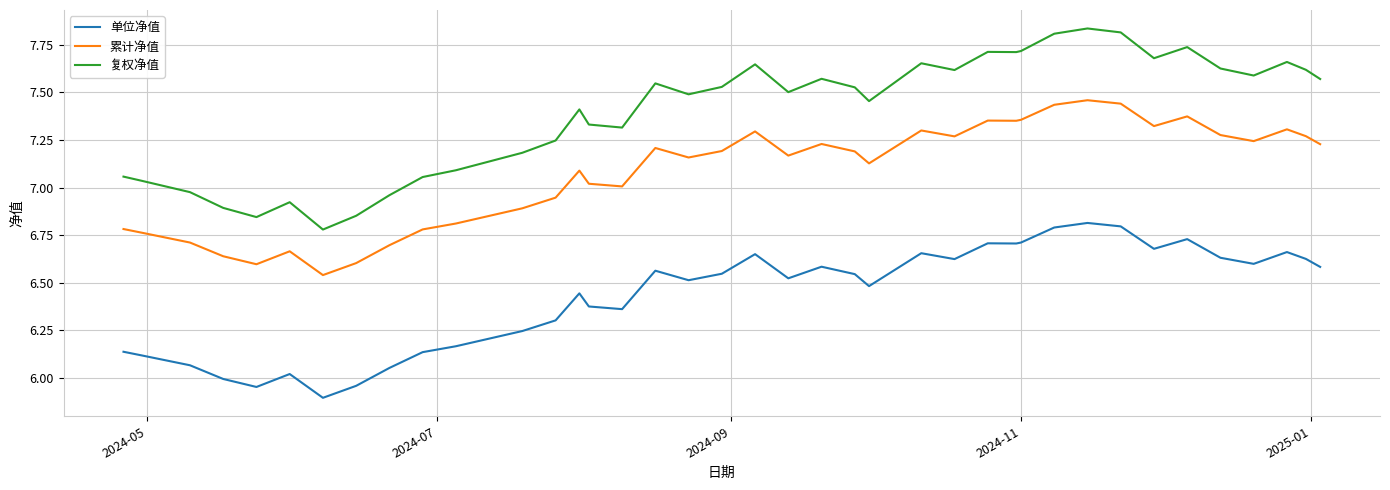

True or false: 复权净值 and 单位净值 intersect in this chart.

False